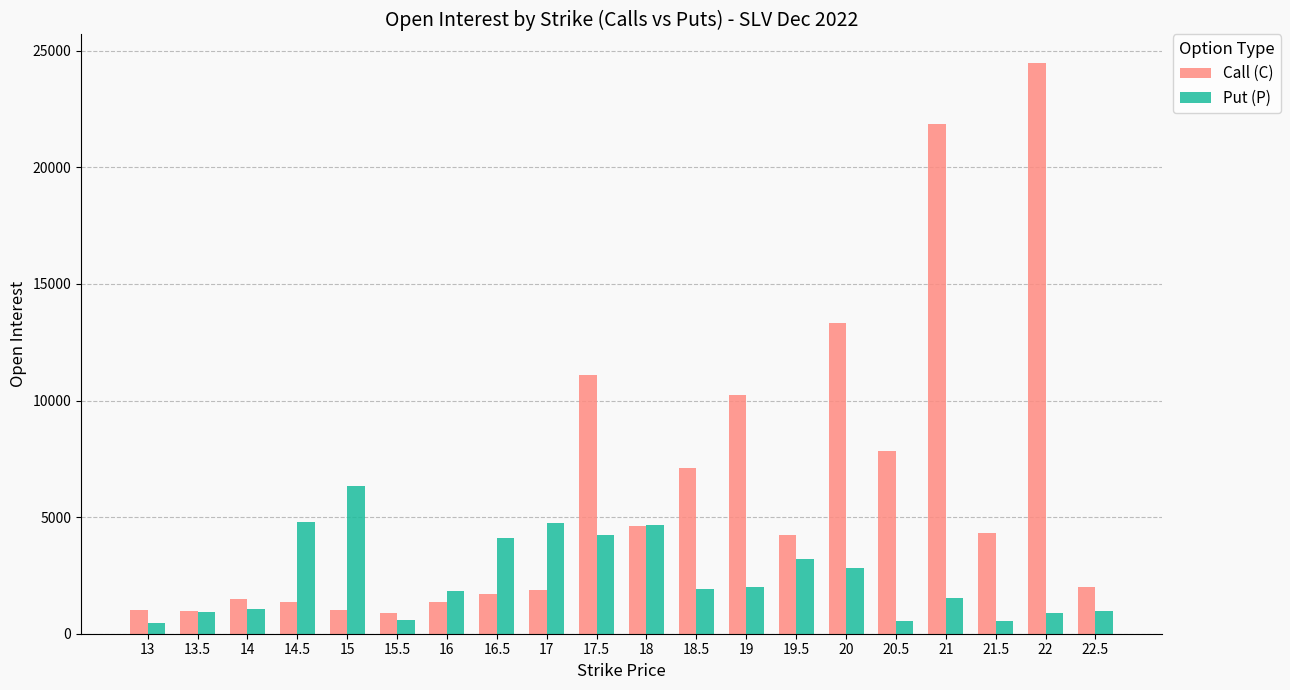

Rank the series by their maximum value, from lowest to highest.

Put (P), Call (C)